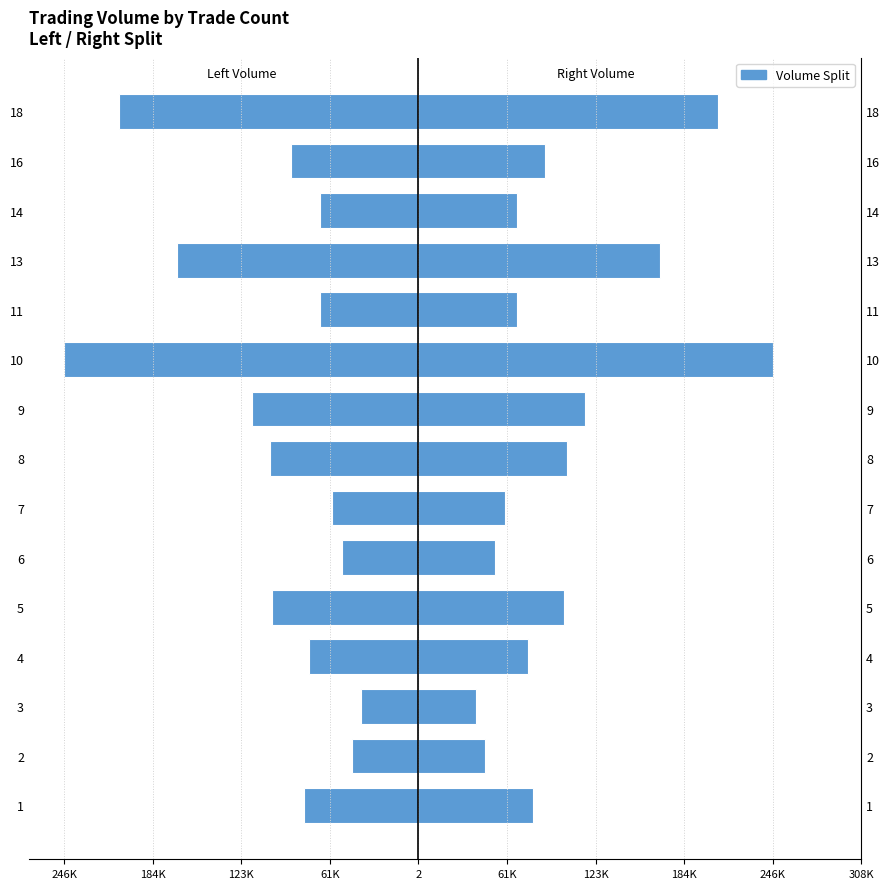

How many categories are shown in the chart?

15